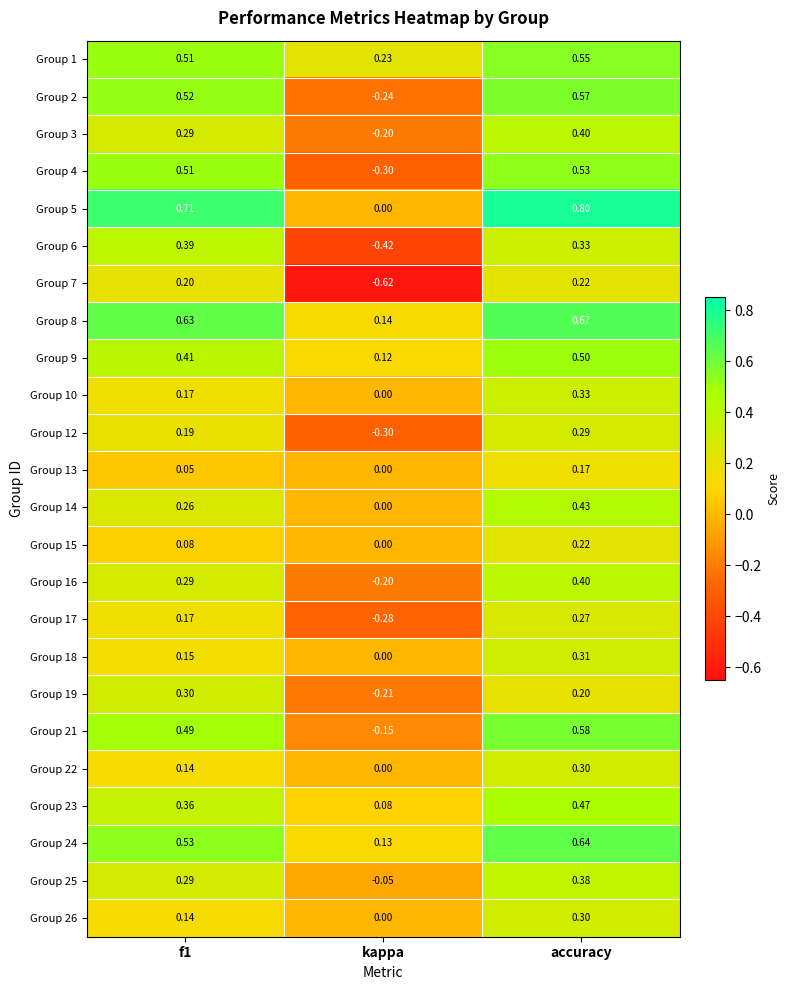

Which series changed the most between f1 and kappa?

Group 7